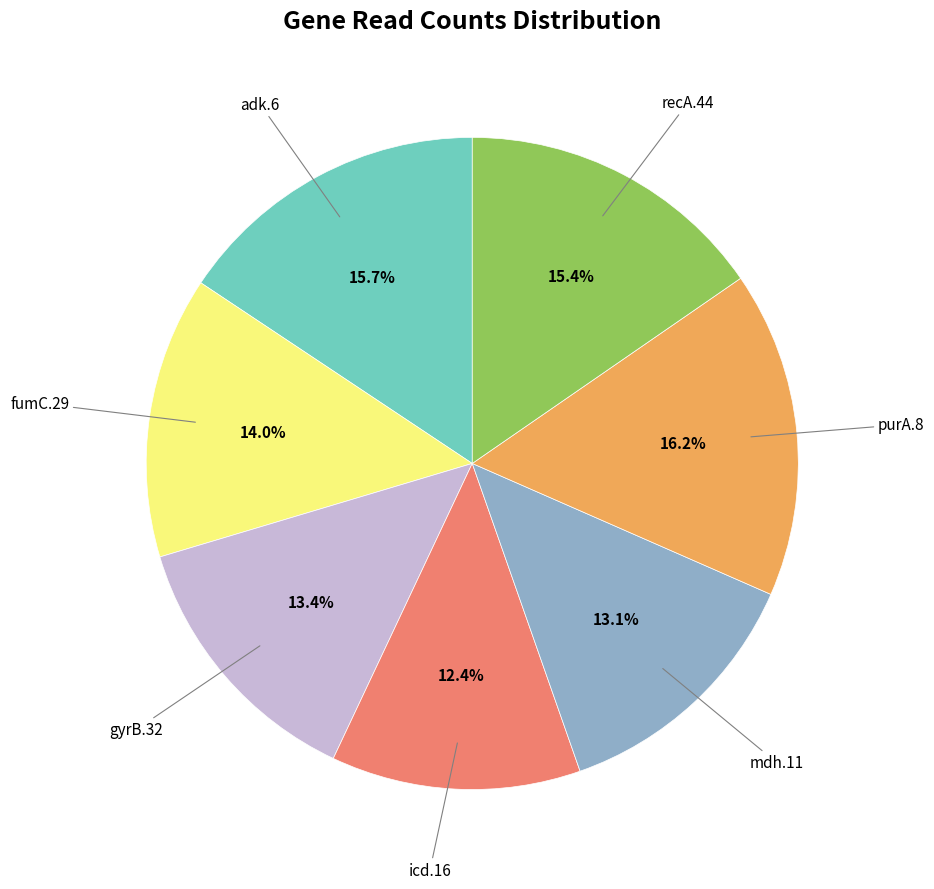

Does any single category account for the majority?

No